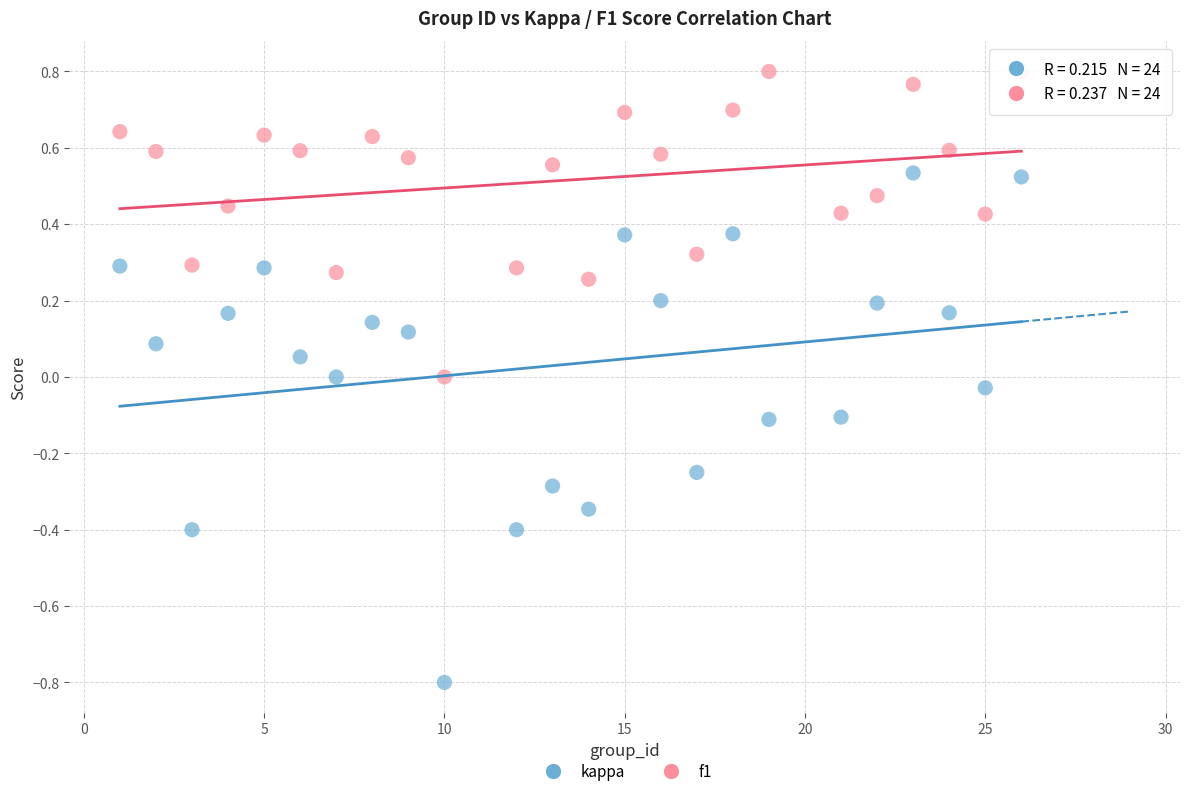

Which series contains the lowest Y value?

kappa